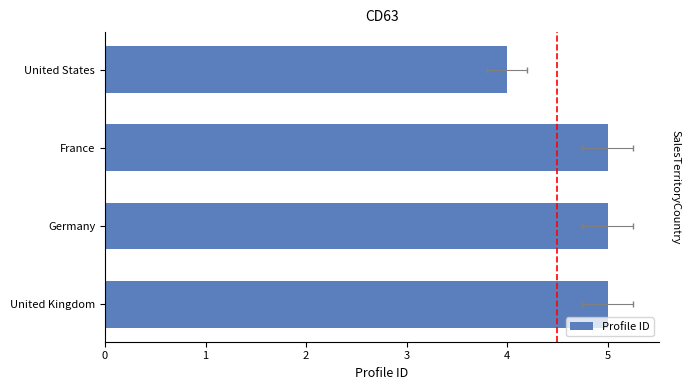

Reading left to right, transcribe all the data shown in this chart.

5	5	5	4